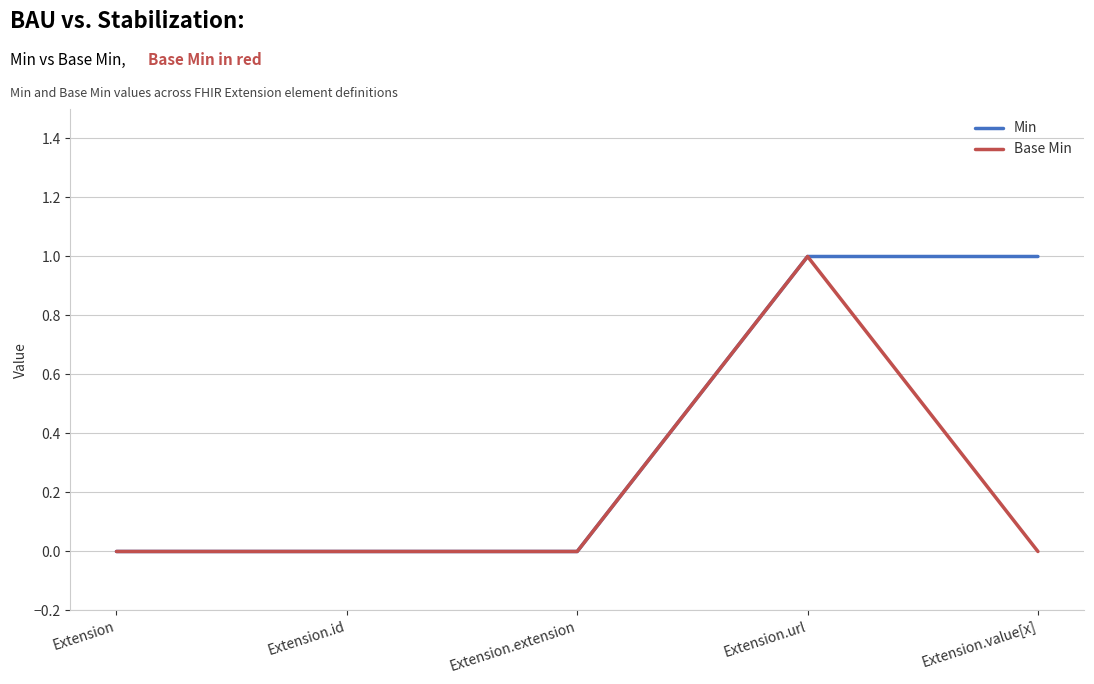

What position from the left is Extension.extension?

3